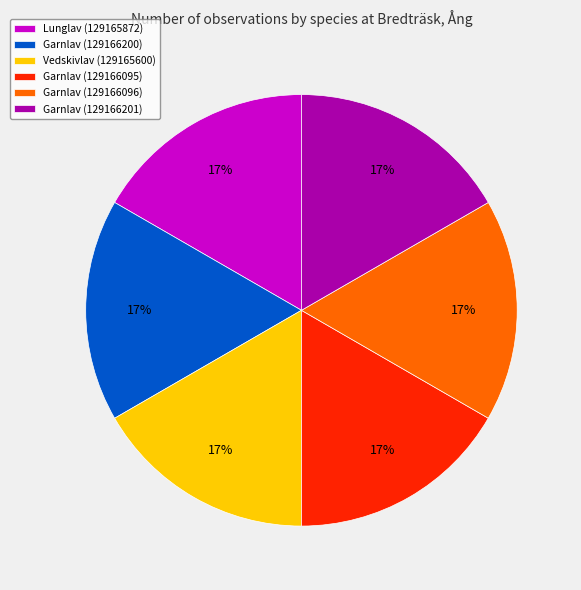

What is the ratio of the value at Lunglav (129165872) to the value at Garnlav (129166096)?

1.0